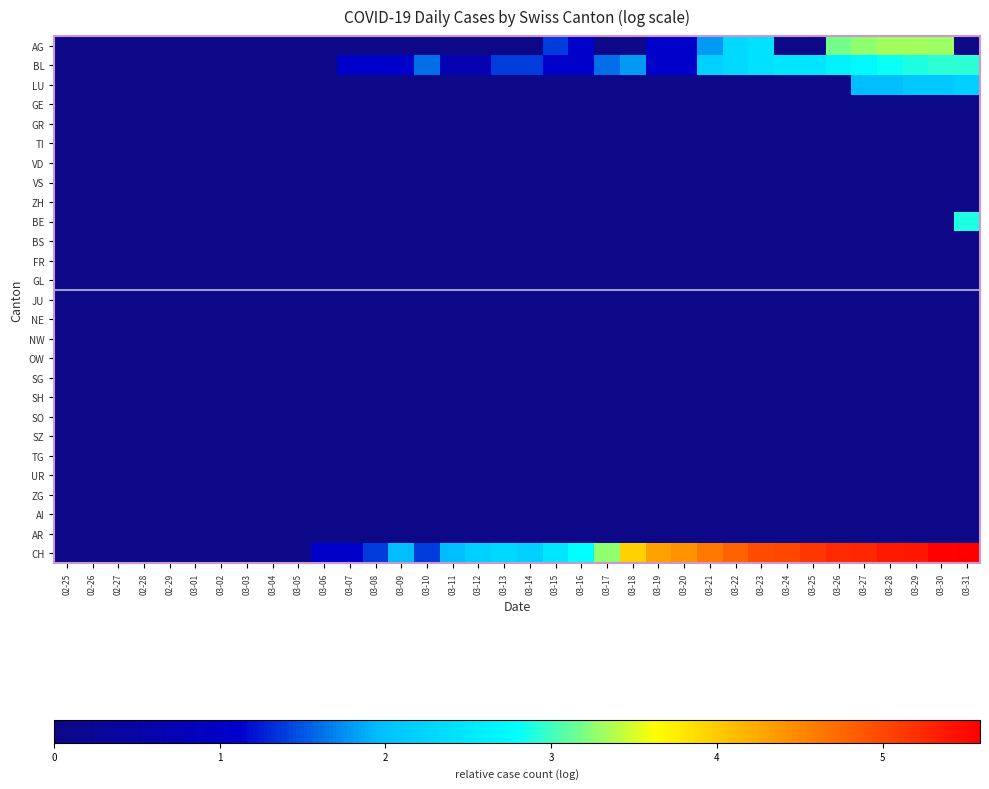

Count the number of data series in this chart.

27